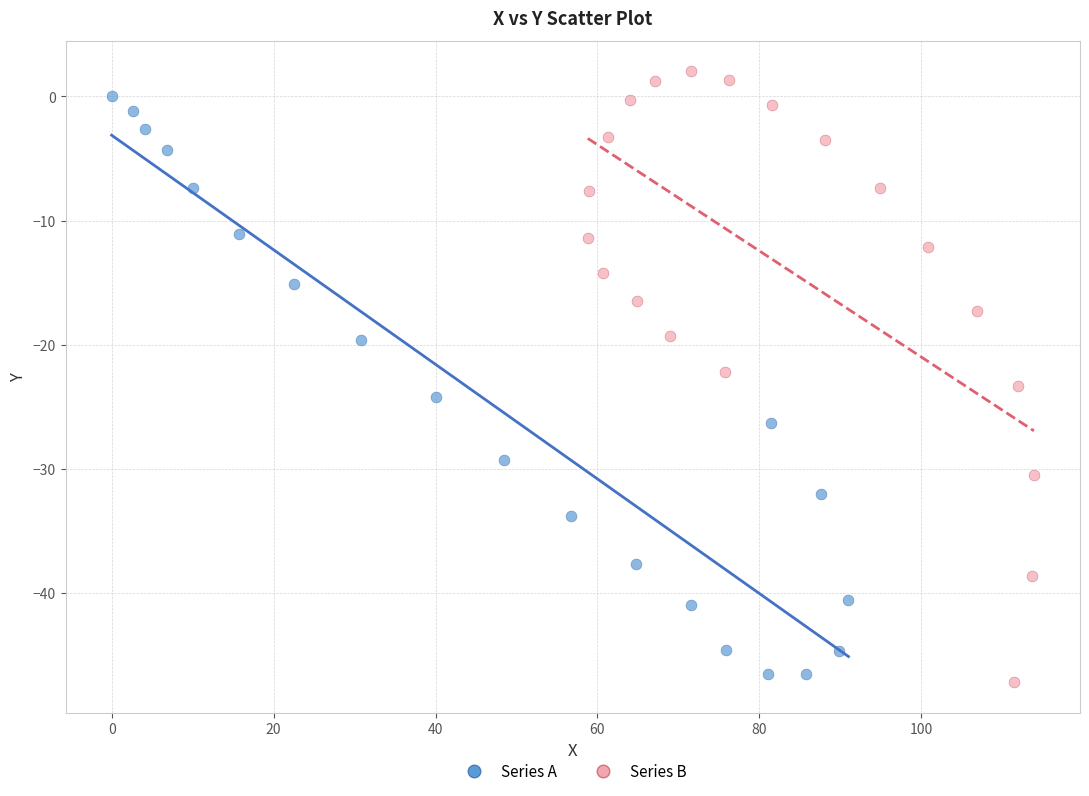

What are all the series names shown in the legend?

Series A, Series B